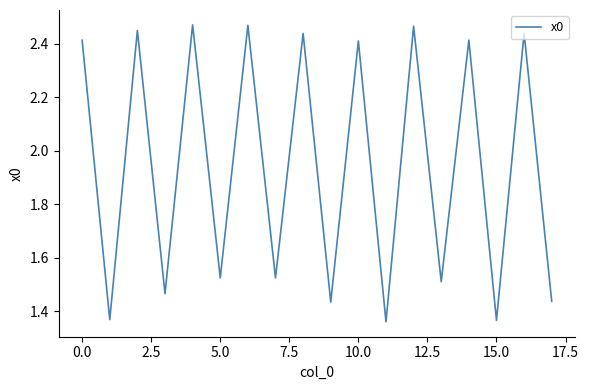

What is the difference between the maximum and minimum values?

1.1